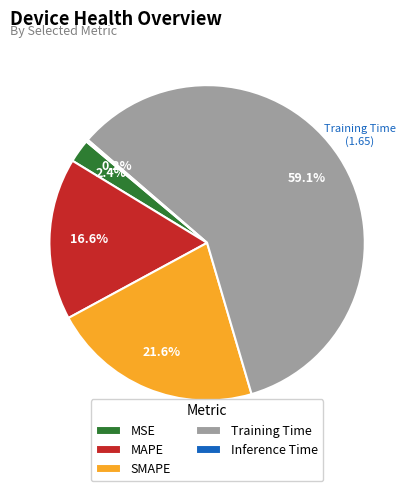

Which has a higher value, Training Time or MSE?

Training Time